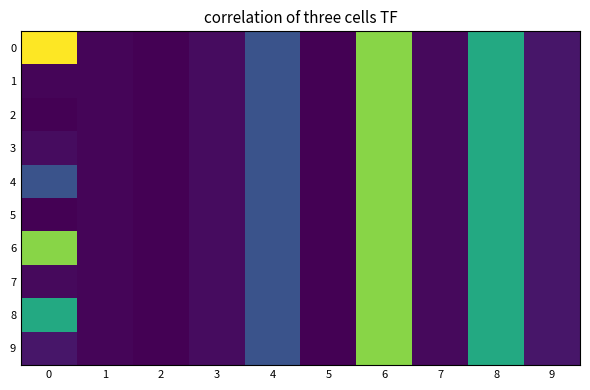

Reading left to right, transcribe all the data shown in this chart.

0: 0=1618	1=1012	2=1005	3=1025	4=1162	5=1004	6=1510	7=1020	8=1376	9=1040
1: 0=1012	1=1012	2=1005	3=1025	4=1162	5=1004	6=1510	7=1020	8=1376	9=1040
2: 0=1005	1=1012	2=1005	3=1025	4=1162	5=1004	6=1510	7=1020	8=1376	9=1040
3: 0=1025	1=1012	2=1005	3=1025	4=1162	5=1004	6=1510	7=1020	8=1376	9=1040
4: 0=1162	1=1012	2=1005	3=1025	4=1162	5=1004	6=1510	7=1020	8=1376	9=1040
5: 0=1004	1=1012	2=1005	3=1025	4=1162	5=1004	6=1510	7=1020	8=1376	9=1040
6: 0=1510	1=1012	2=1005	3=1025	4=1162	5=1004	6=1510	7=1020	8=1376	9=1040
7: 0=1020	1=1012	2=1005	3=1025	4=1162	5=1004	6=1510	7=1020	8=1376	9=1040
8: 0=1376	1=1012	2=1005	3=1025	4=1162	5=1004	6=1510	7=1020	8=1376	9=1040
9: 0=1040	1=1012	2=1005	3=1025	4=1162	5=1004	6=1510	7=1020	8=1376	9=1040